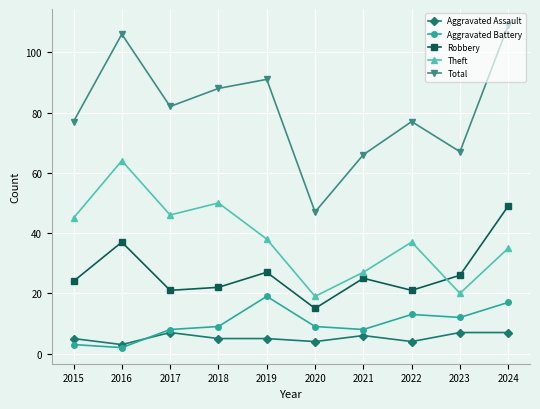

What value does the Aggravated Assault series have at 2019?

5